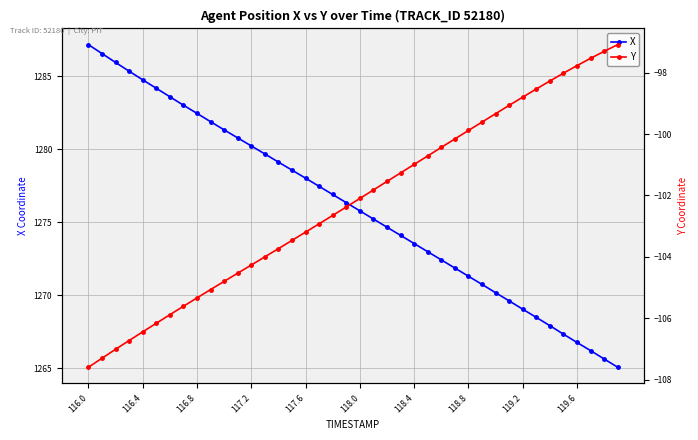

How many data points does each series have?

40